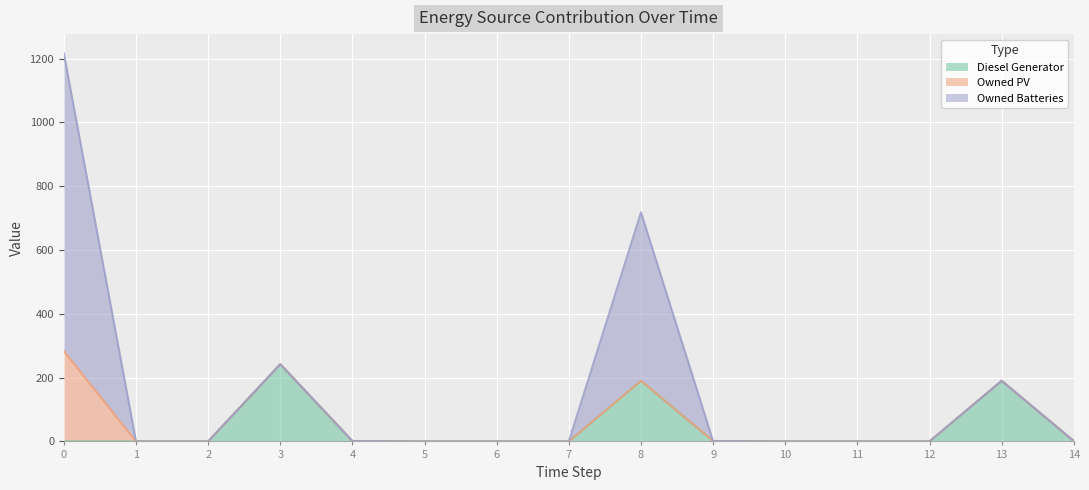

True or false: Owned PV has a value of 146 at 8.

False